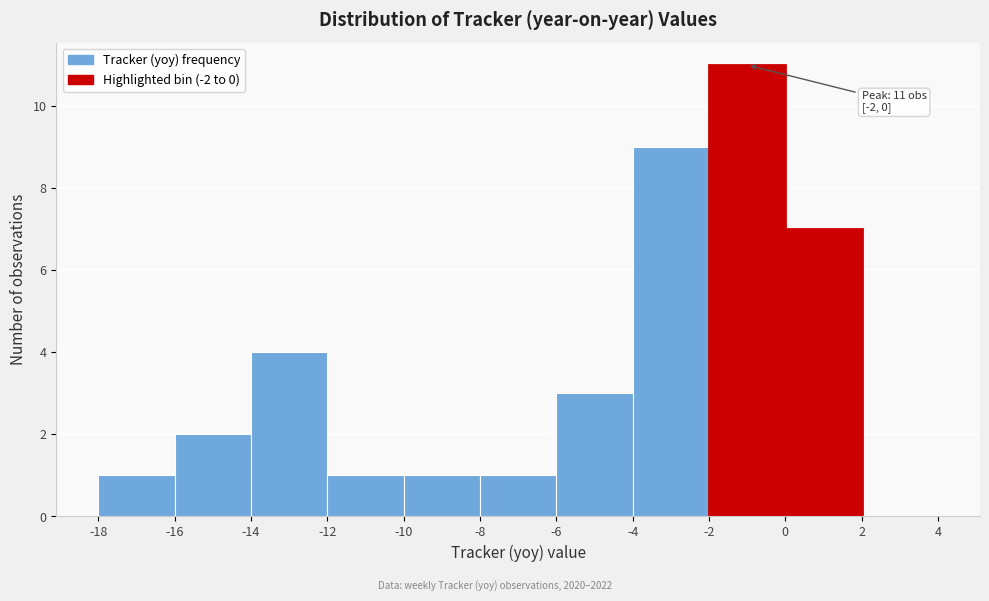

Which range on the x-axis has the tallest bar?

-2 to 0